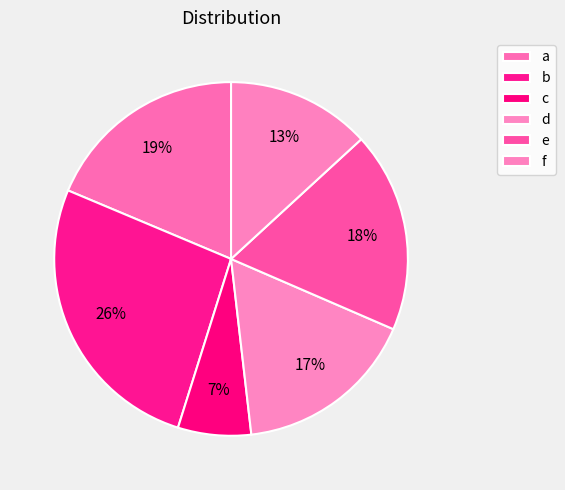

What is the largest slice in the pie chart?

b